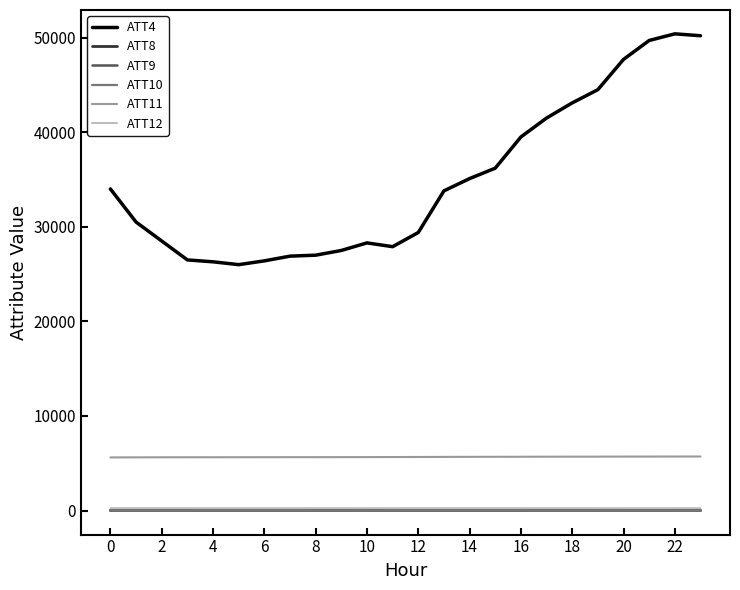

What is the highest value of the ATT9 series?

40.9